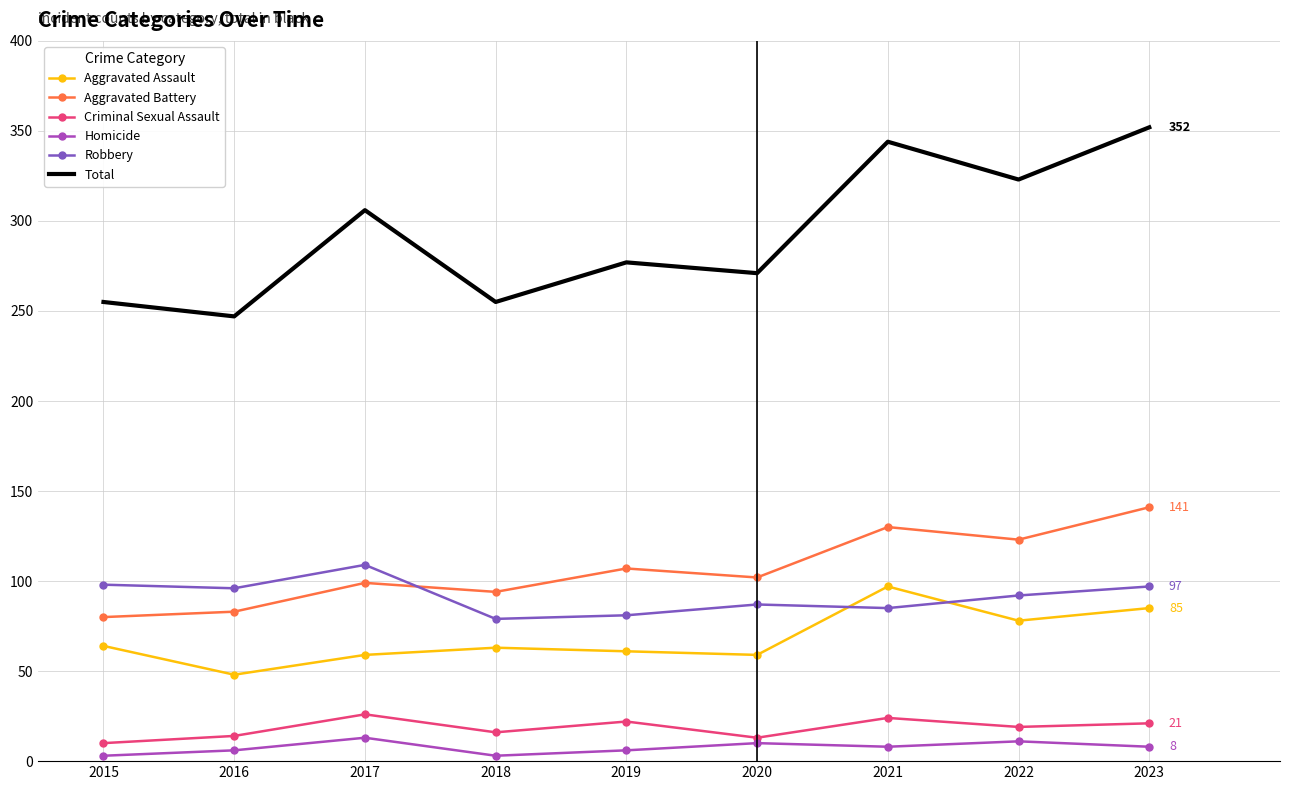

Which series changed the most between 2016 and 2023?

Total